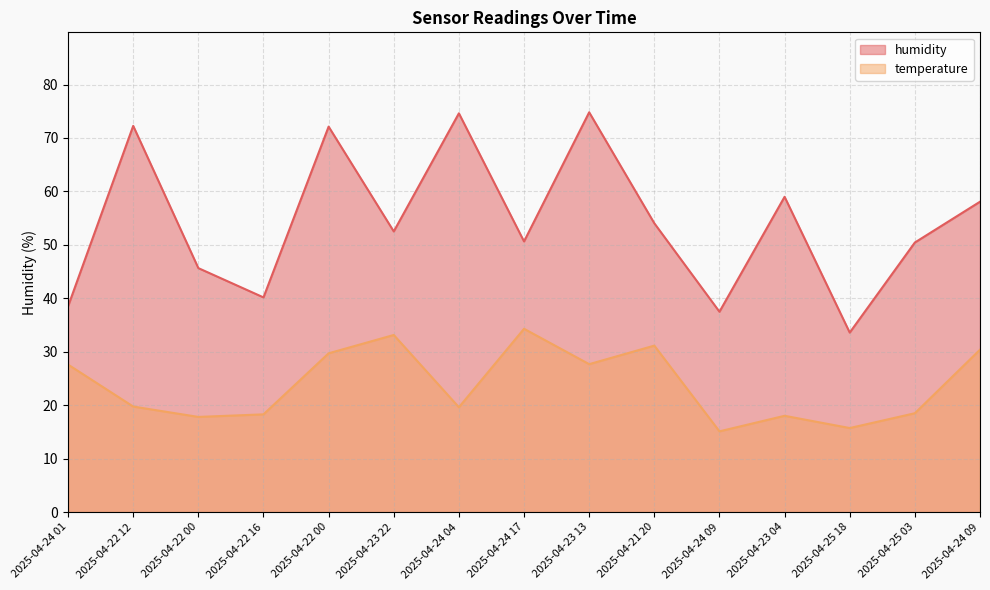

Between 2025-04-24 01 and 2025-04-23 04, which is larger?

2025-04-23 04